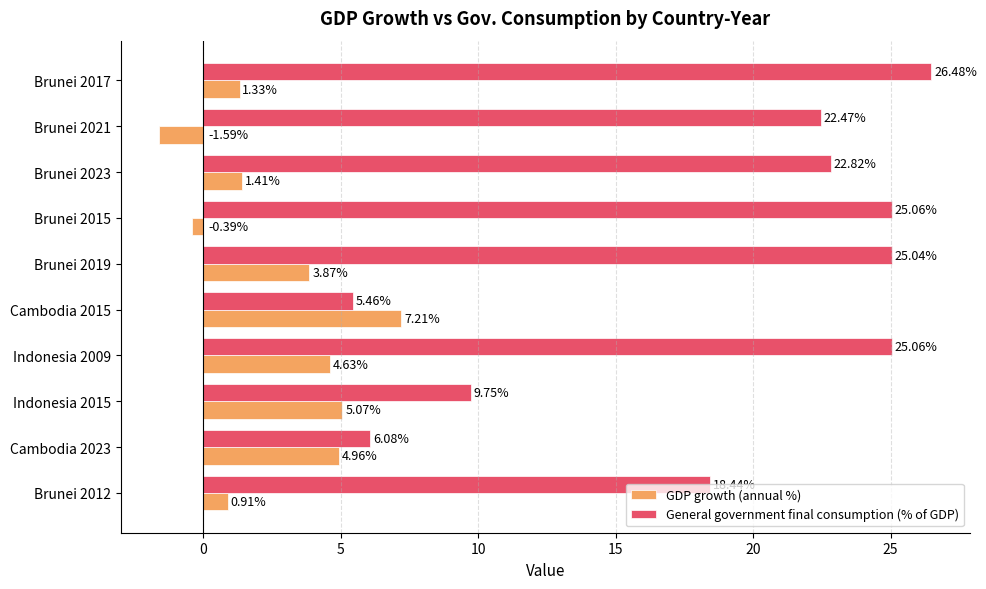

Rank the series by their average value, from lowest to highest.

GDP growth (annual %), General government final consumption (% of GDP)